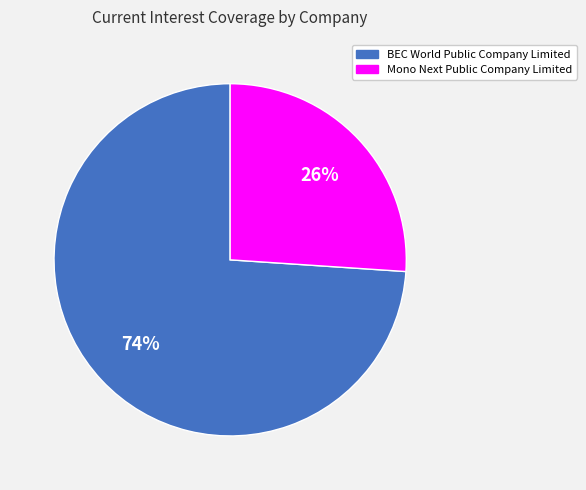

What percentage is the Mono Next Public Company Limited slice, to the nearest percent?

26%